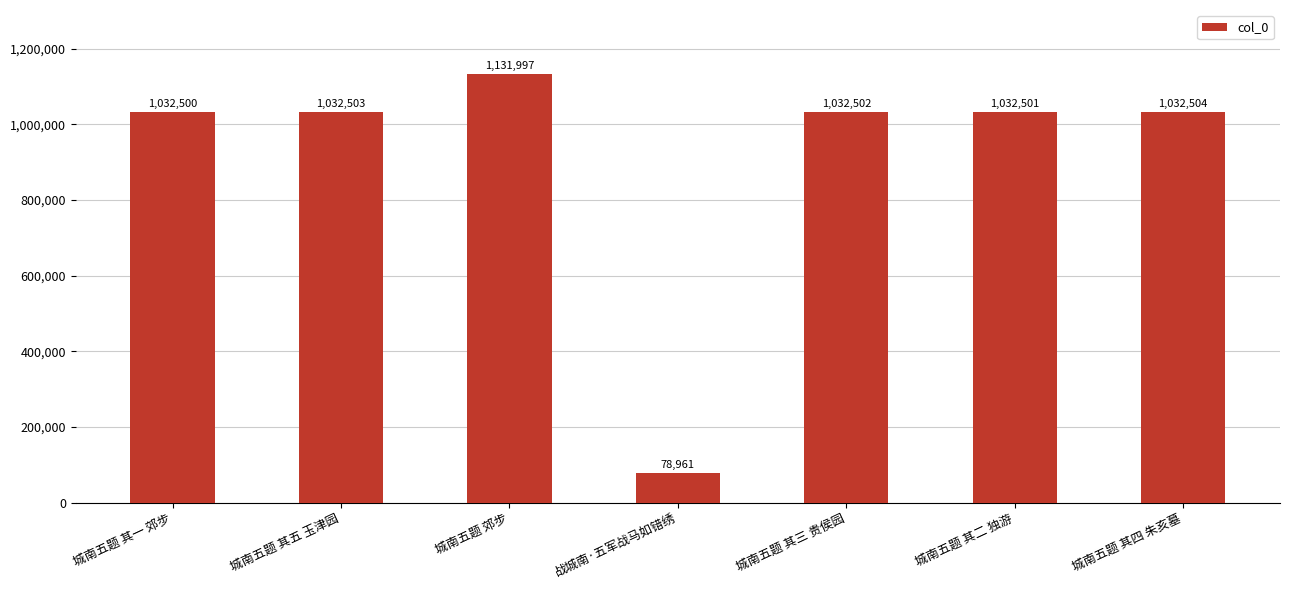

What is the value of the 2nd bar from the left?

1032503